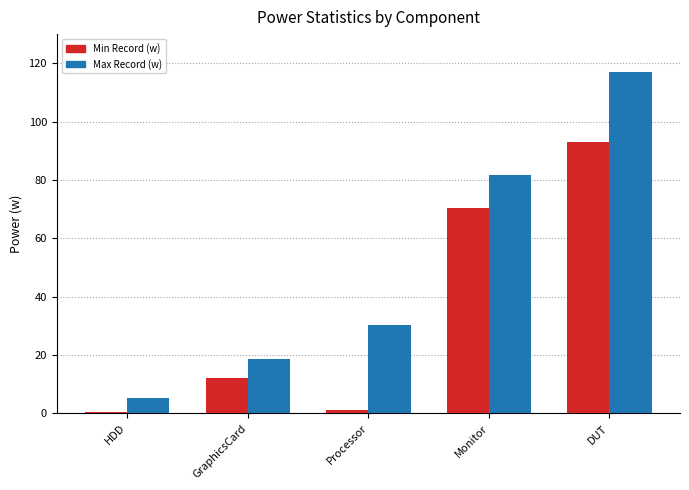

What is the sum of the Min Record (w) values at HDD and Monitor?

71.0